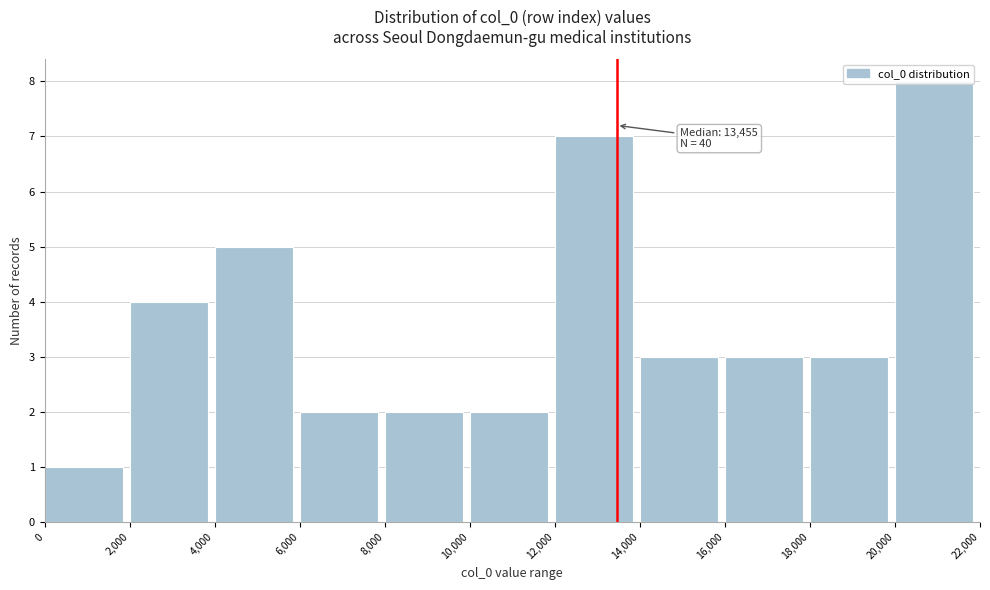

Which range on the x-axis has the tallest bar?

20,000 to 22,000